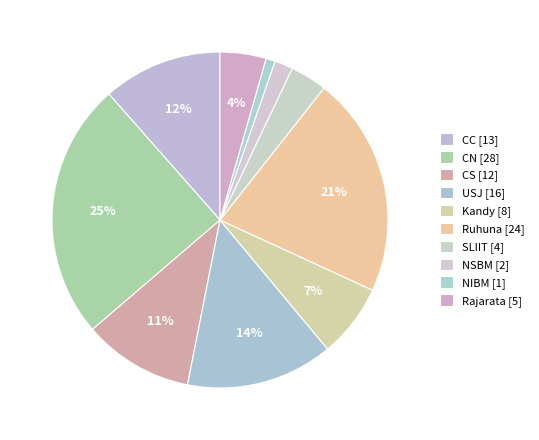

What is the smallest slice in the pie chart?

NIBM